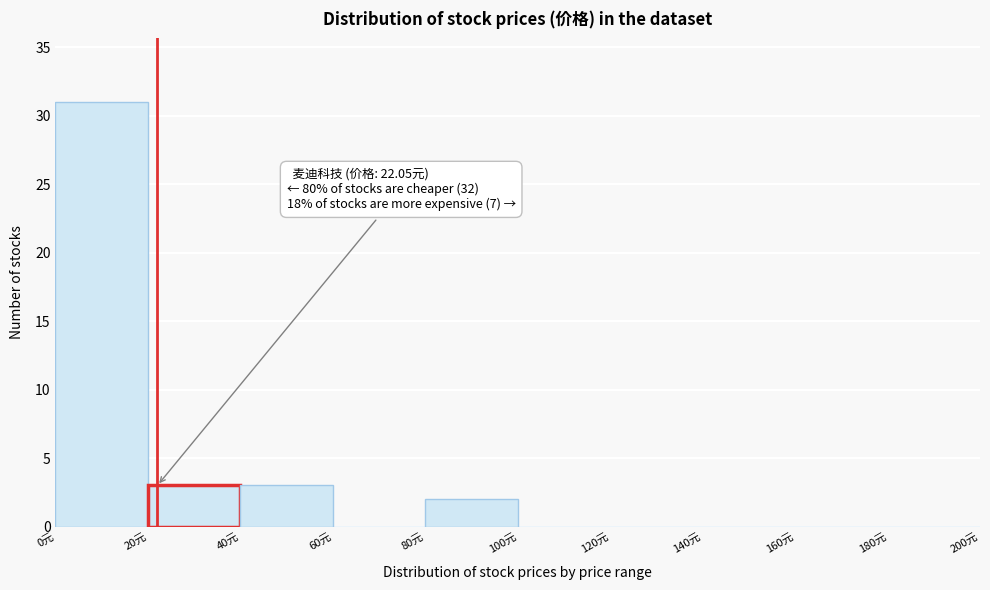

Over which range of the x-axis is the bar tallest?

0 to 20